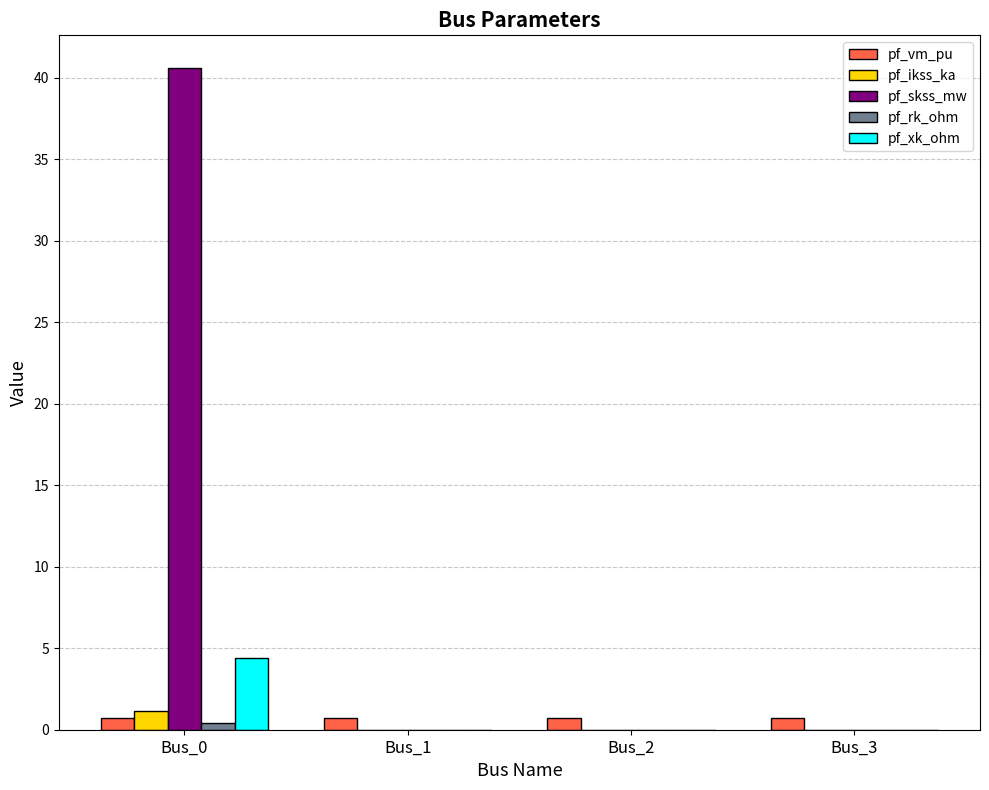

What is the maximum value for pf_xk_ohm?

4.4